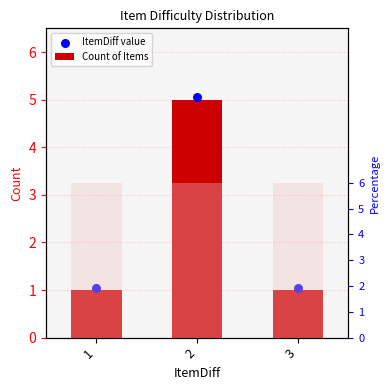

What is the total value across all series at 3?

2.0